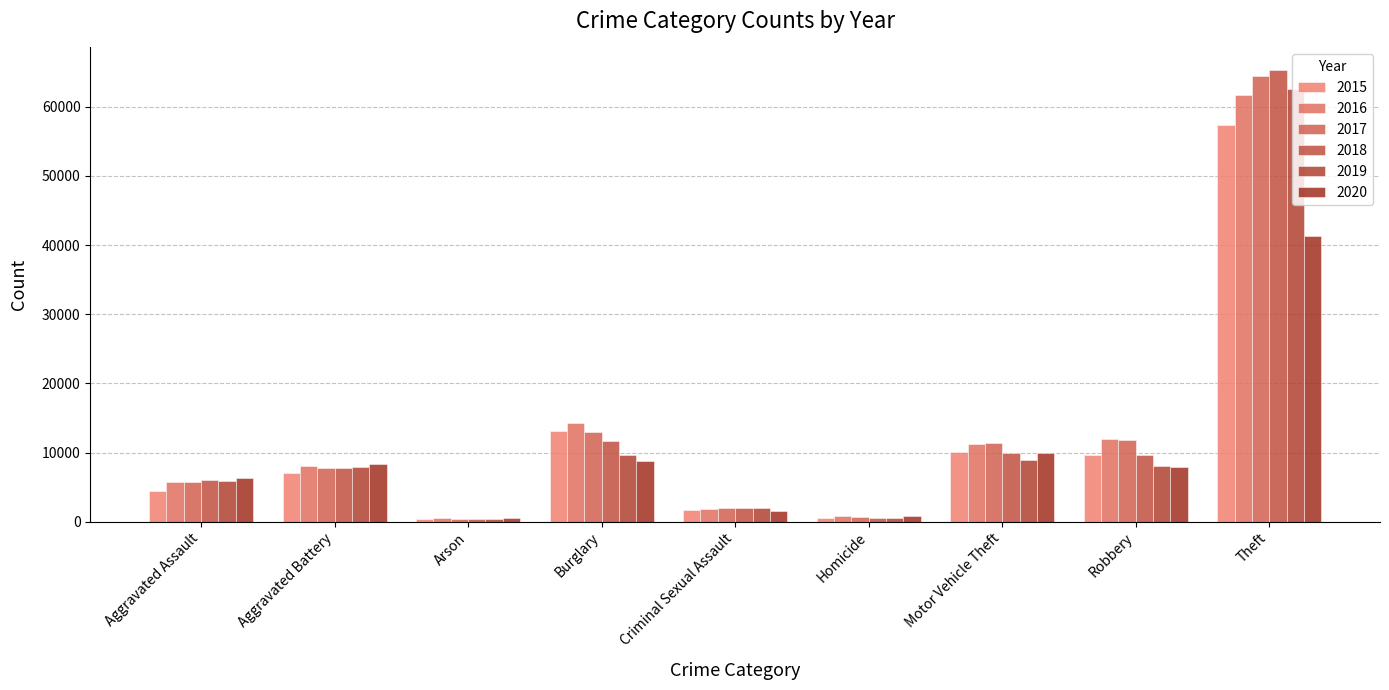

Reading right to left, extract all data points from this chart.

2015: Theft=57352	Robbery=9638	Motor Vehicle Theft=10068	Homicide=496	Criminal Sexual Assault=1707	Burglary=13184	Arson=448	Aggravated Battery=7019	Aggravated Assault=4480
2016: Theft=61623	Robbery=11960	Motor Vehicle Theft=11285	Homicide=786	Criminal Sexual Assault=1864	Burglary=14289	Arson=515	Aggravated Battery=8085	Aggravated Assault=5713
2017: Theft=64386	Robbery=11881	Motor Vehicle Theft=11380	Homicide=672	Criminal Sexual Assault=1989	Burglary=13001	Arson=444	Aggravated Battery=7845	Aggravated Assault=5793
2018: Theft=65289	Robbery=9681	Motor Vehicle Theft=9985	Homicide=588	Criminal Sexual Assault=2046	Burglary=11747	Arson=373	Aggravated Battery=7735	Aggravated Assault=6002
2019: Theft=62498	Robbery=7995	Motor Vehicle Theft=8978	Homicide=499	Criminal Sexual Assault=1924	Burglary=9638	Arson=376	Aggravated Battery=7858	Aggravated Assault=5841
2020: Theft=41346	Robbery=7855	Motor Vehicle Theft=9959	Homicide=787	Criminal Sexual Assault=1500	Burglary=8758	Arson=588	Aggravated Battery=8320	Aggravated Assault=6265